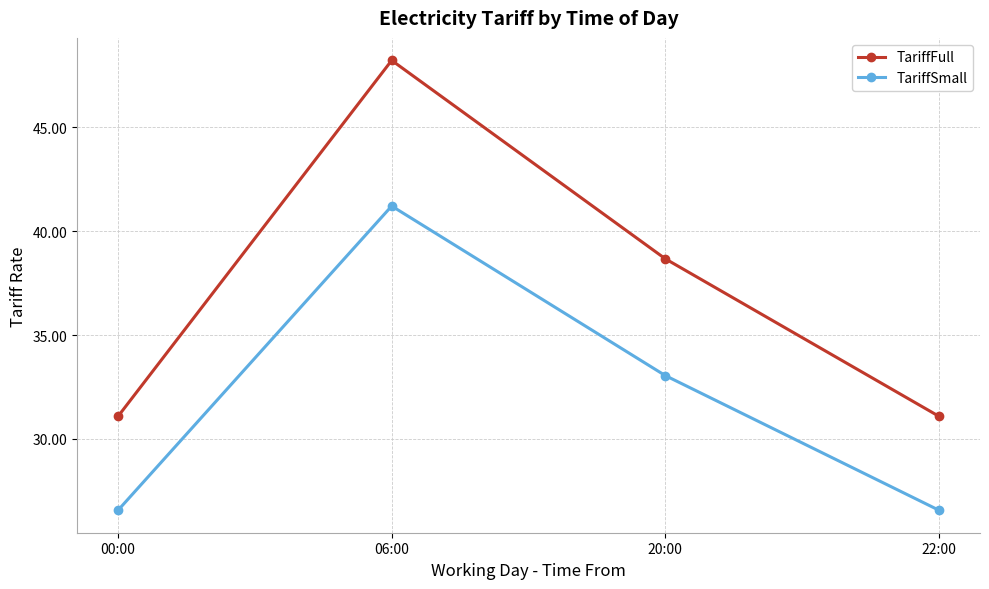

What are all the series names shown in the legend?

TariffFull, TariffSmall